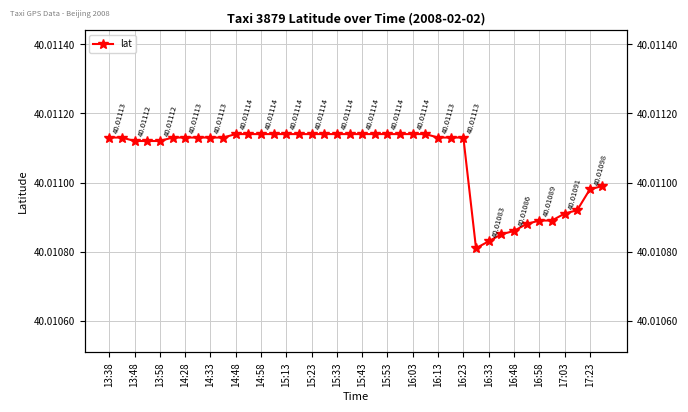

What is the sum of the values at 25 and 20?

80.0